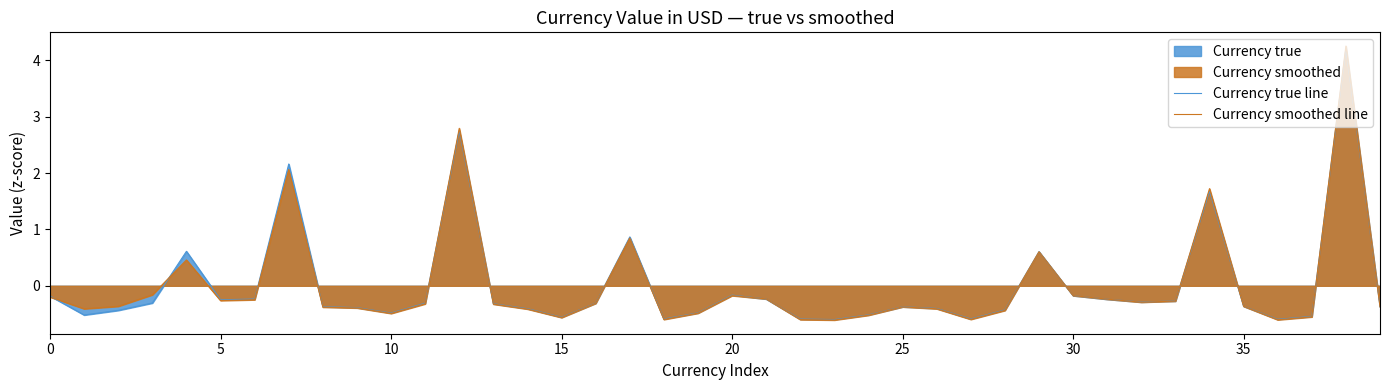

Which series has the largest range (max minus min)?

Currency smoothed line